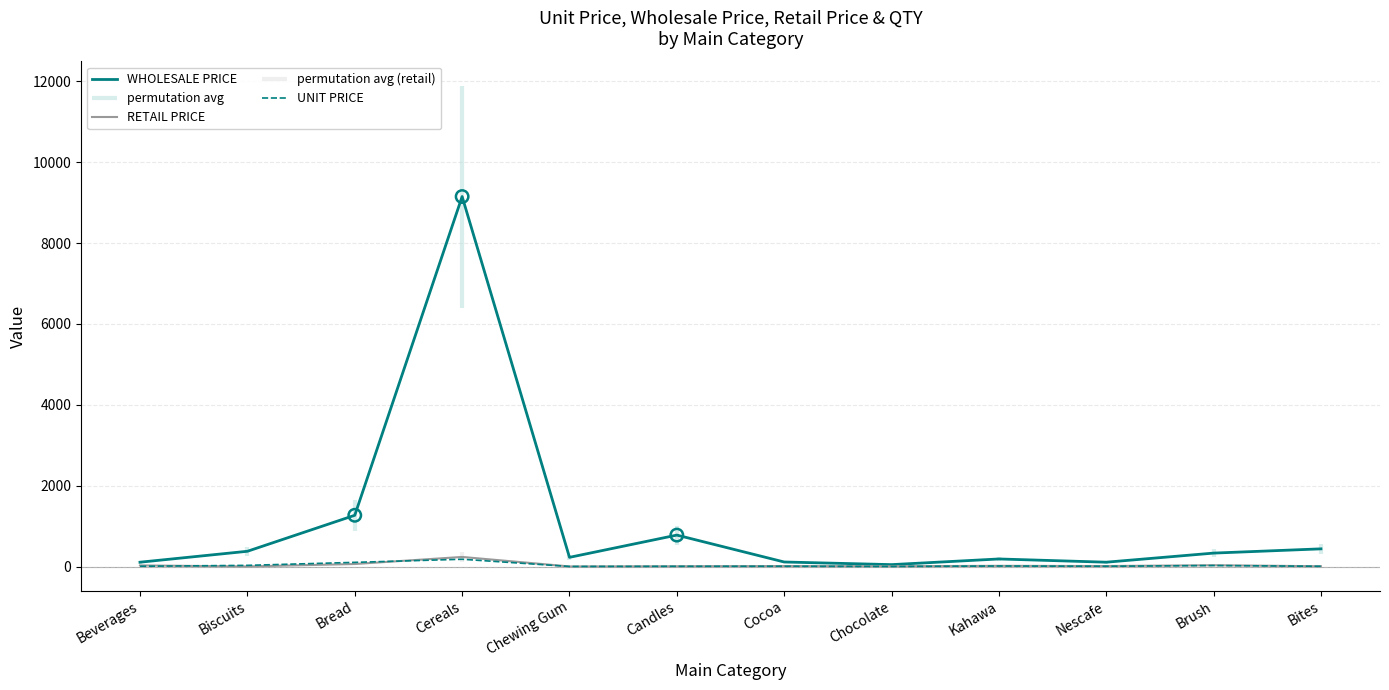

Which series has the largest Y range (max minus min)?

WHOLESALE PRICE